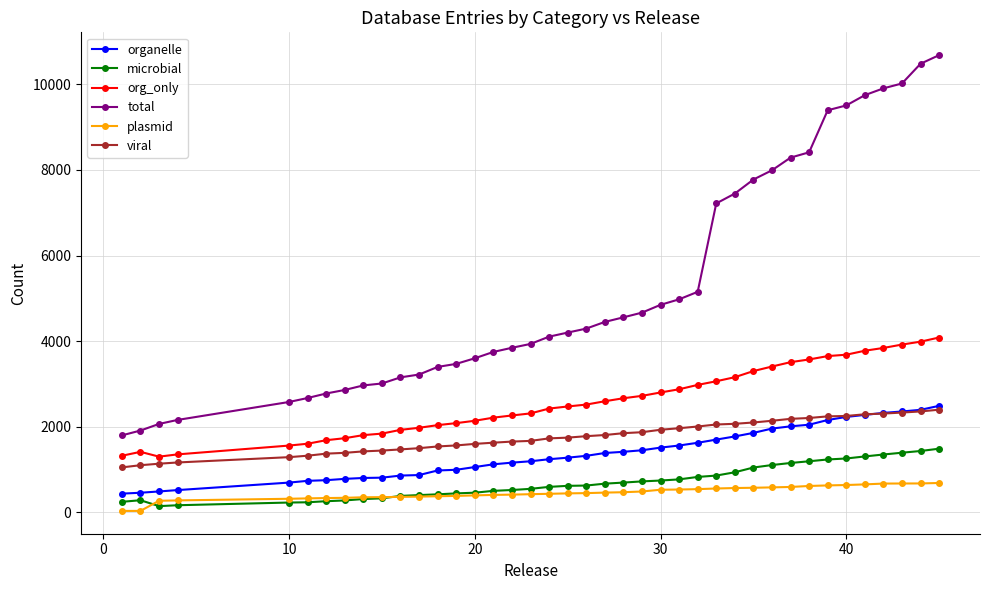

What is the maximum value shown in the chart?

10683